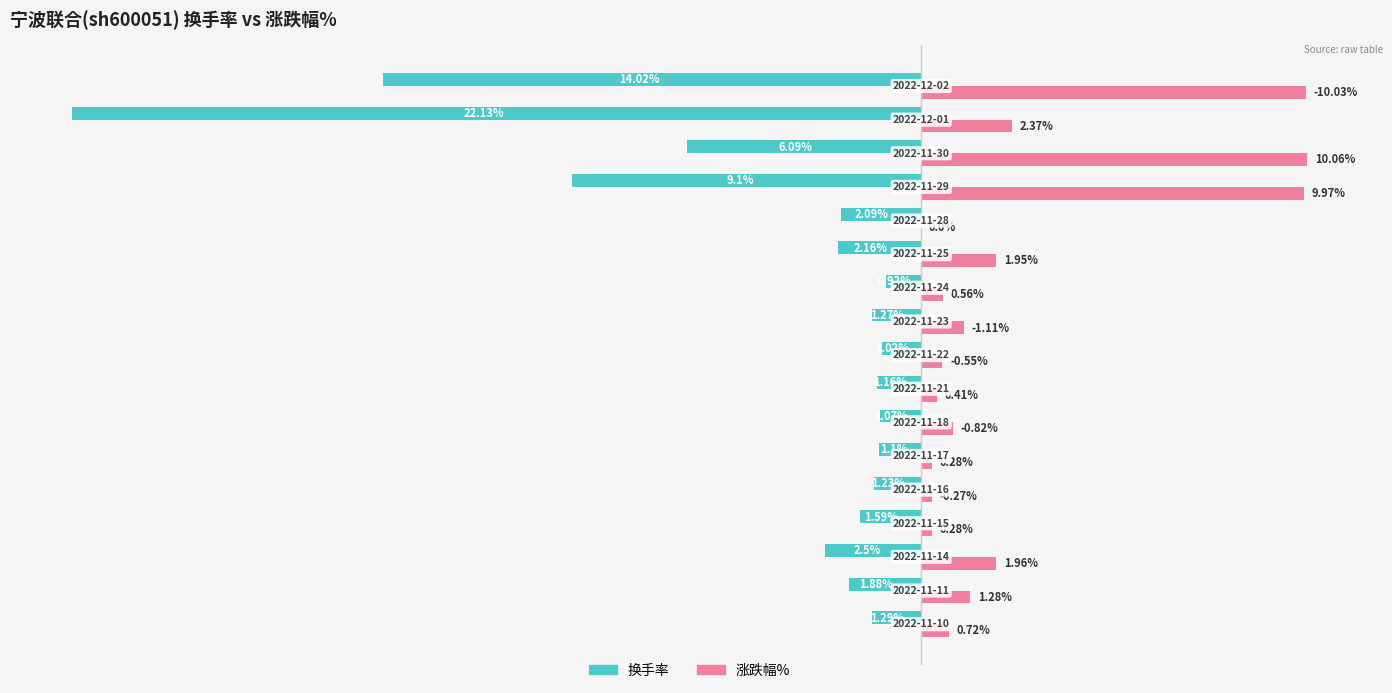

Which series has the largest total across all categories?

涨跌幅%